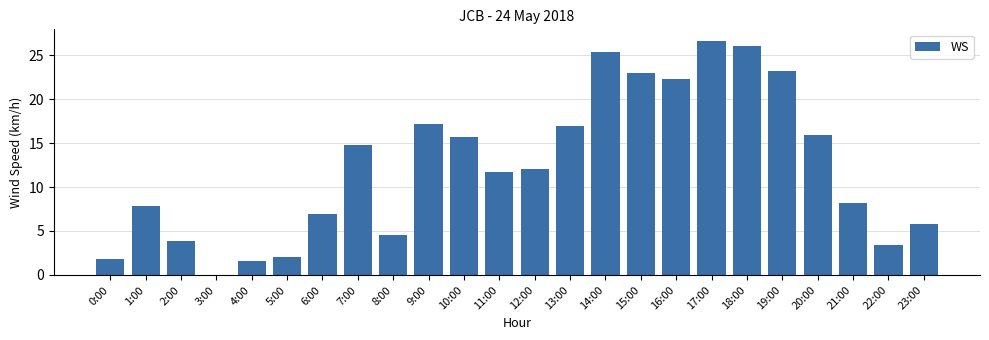

Between 5:00 and 15:00, which is larger?

15:00